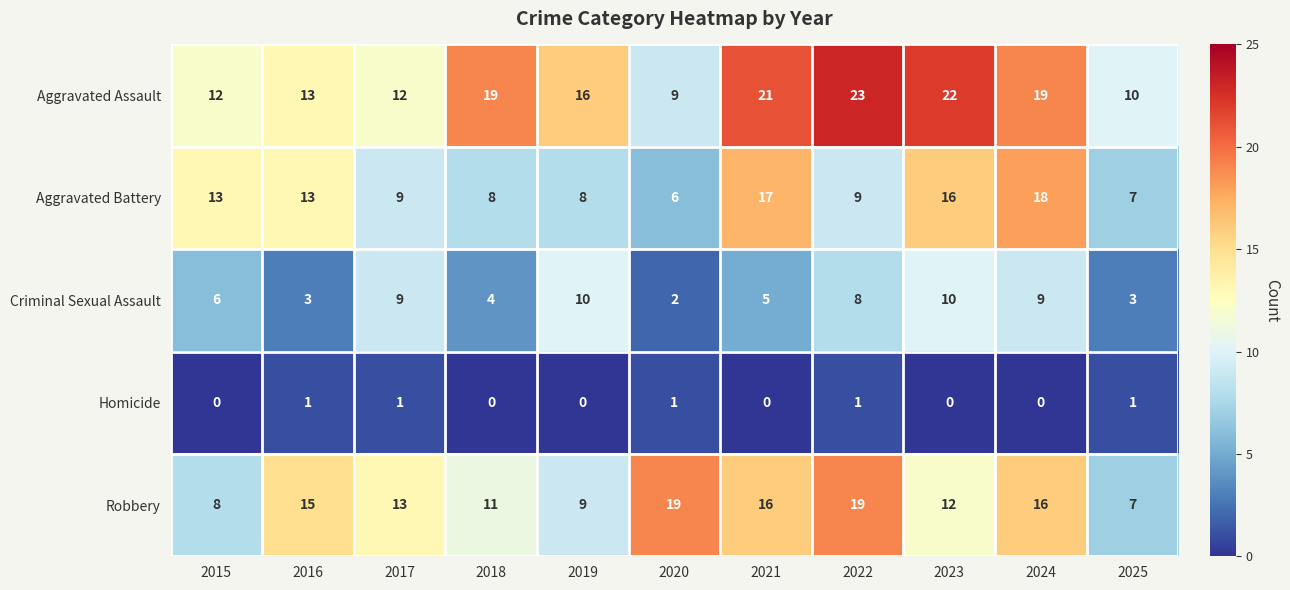

At which category is the sum across all series the highest?

2024